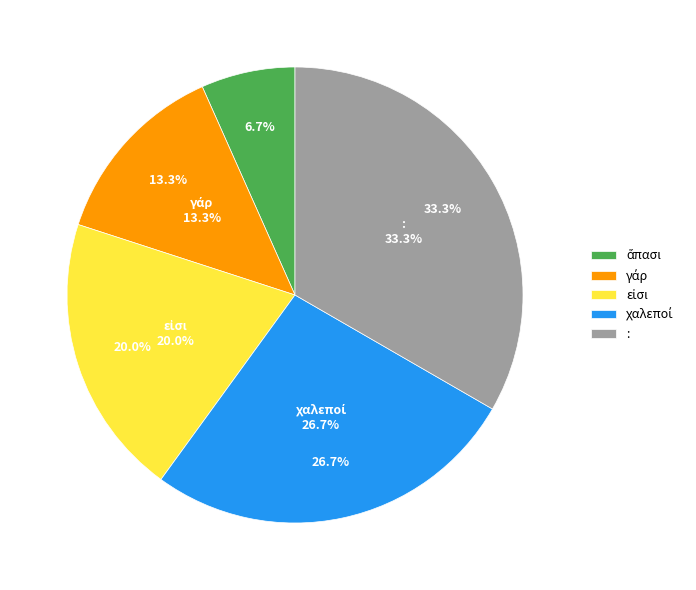

To the nearest percent, what portion does γάρ represent?

13%